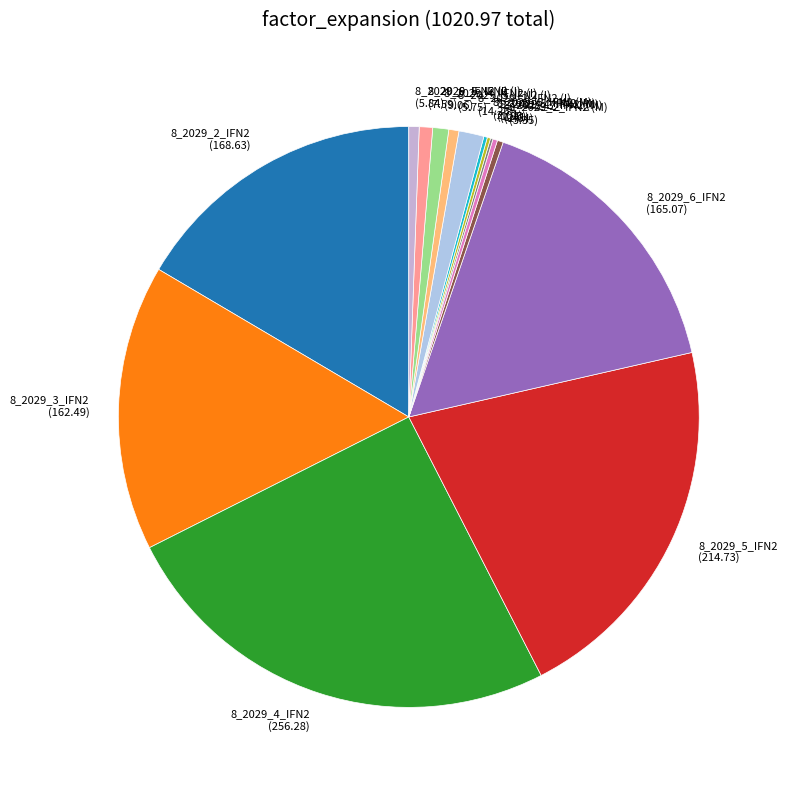

Approximately how many times larger is the value at 8_2029_5_IFN2 compared to 8_2029_3_IFN2?

1.3